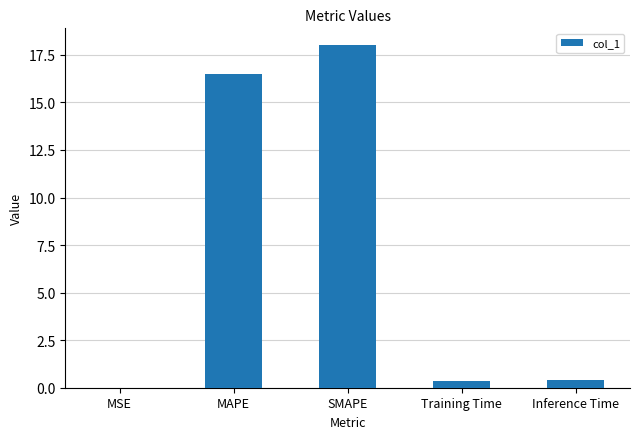

The value at SMAPE is 18.0. True or false?

True